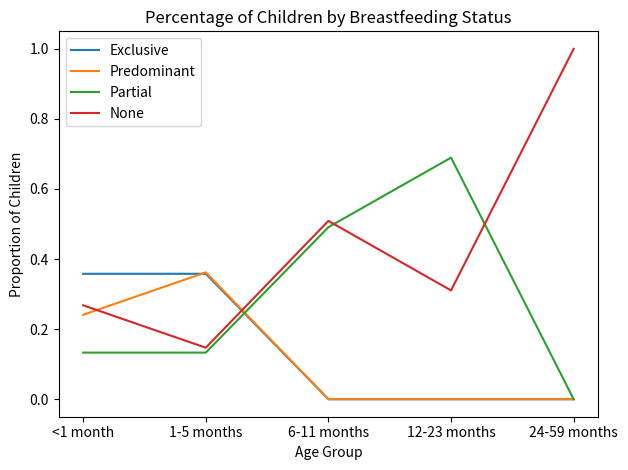

What is the difference between the highest and lowest values at 12-23 months?

0.7